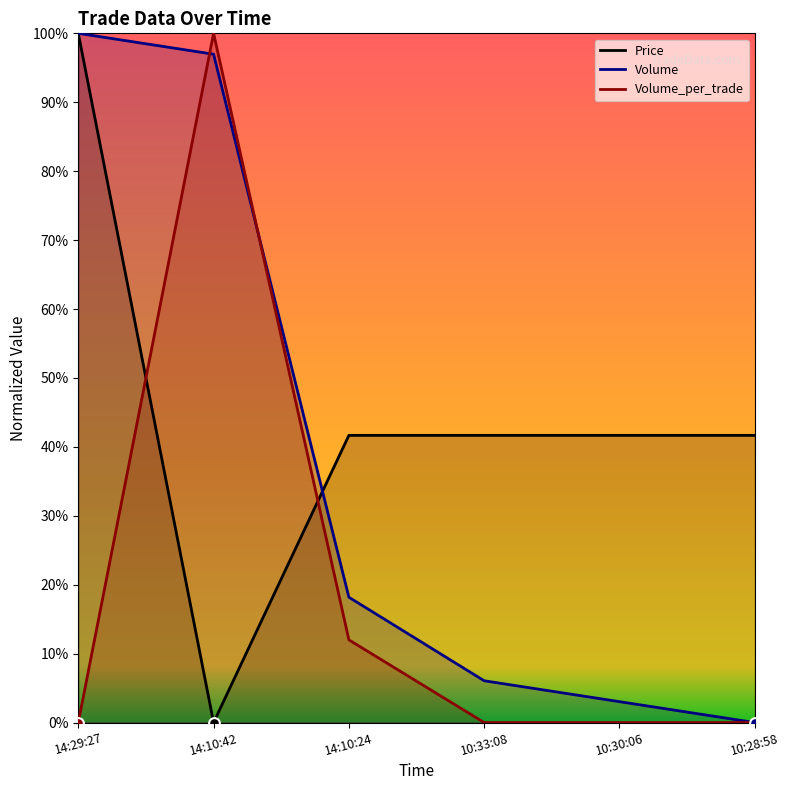

Which series reaches the minimum Y coordinate?

Price